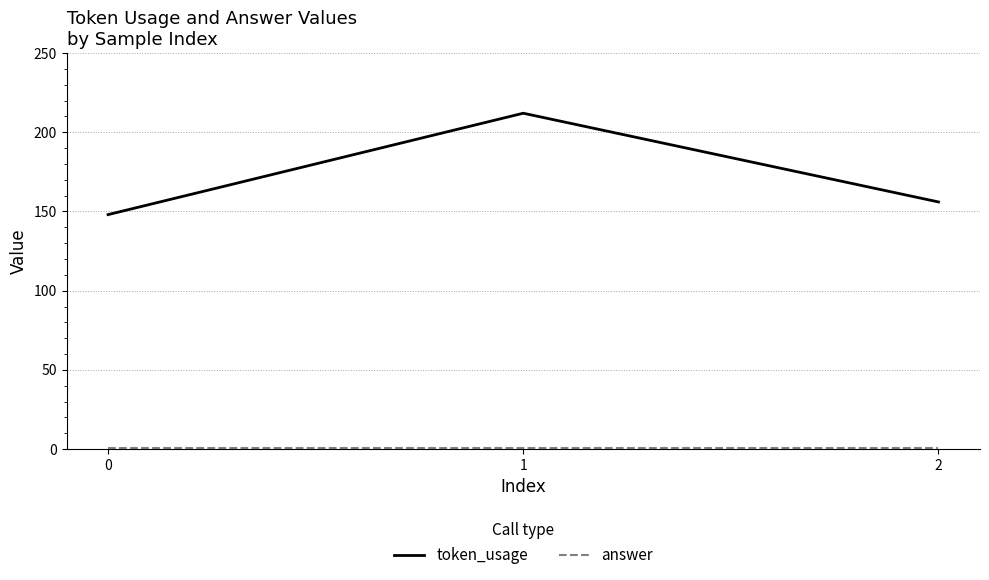

What is the minimum value for token_usage?

148